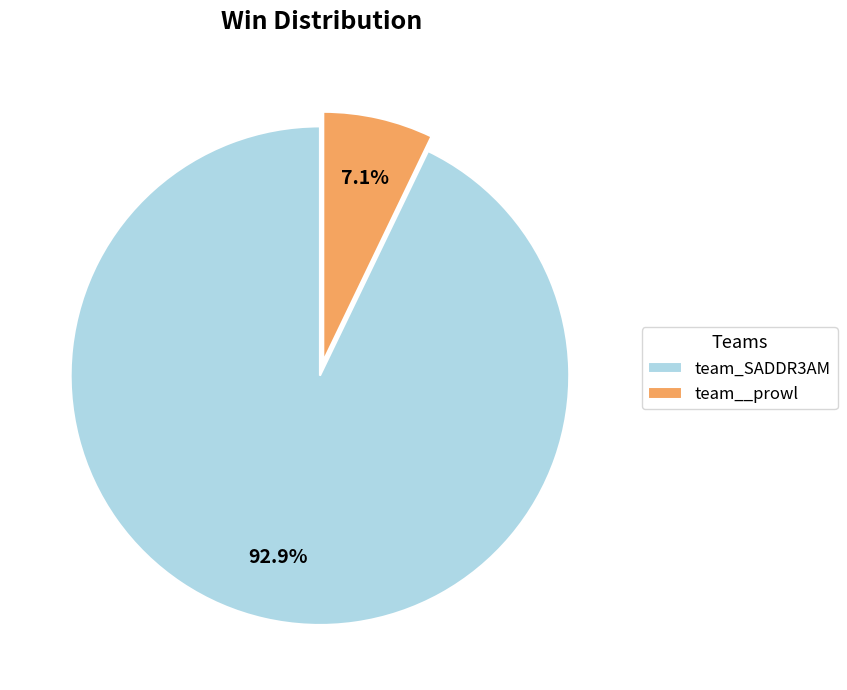

Is it true that team_SADDR3AM is 81% of the pie?

False